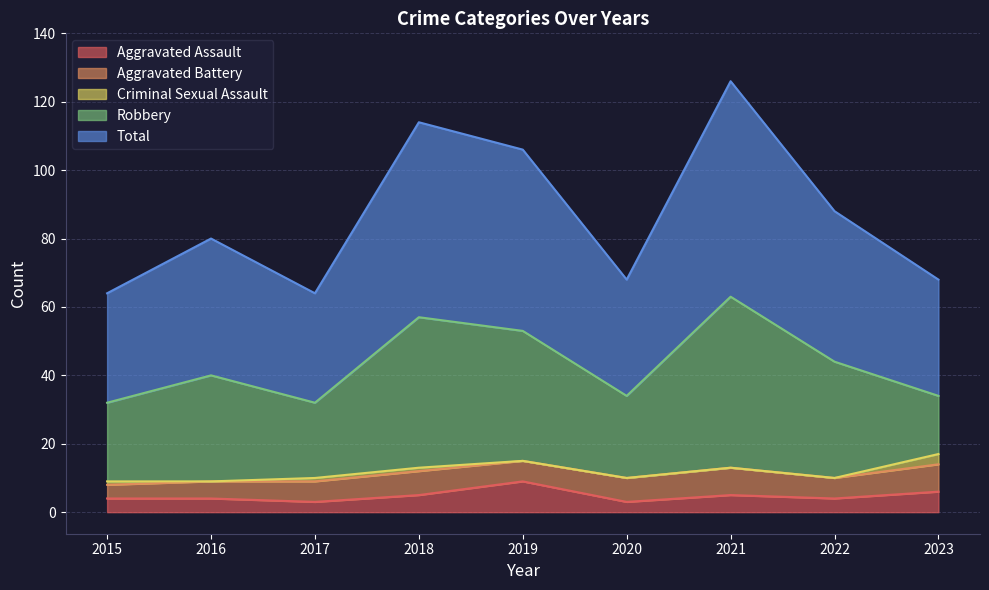

What is the difference between the second highest and minimum values in the Total series?

25